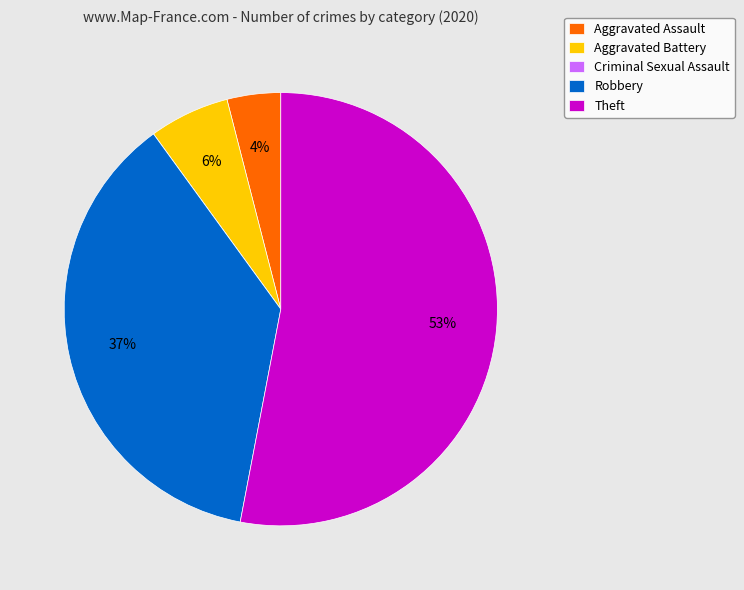

Which category has the biggest portion of the pie?

Theft